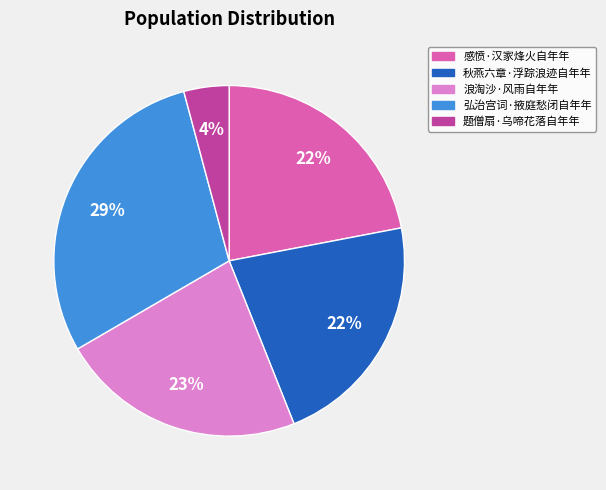

To the nearest percent, what is the average slice percentage?

20%